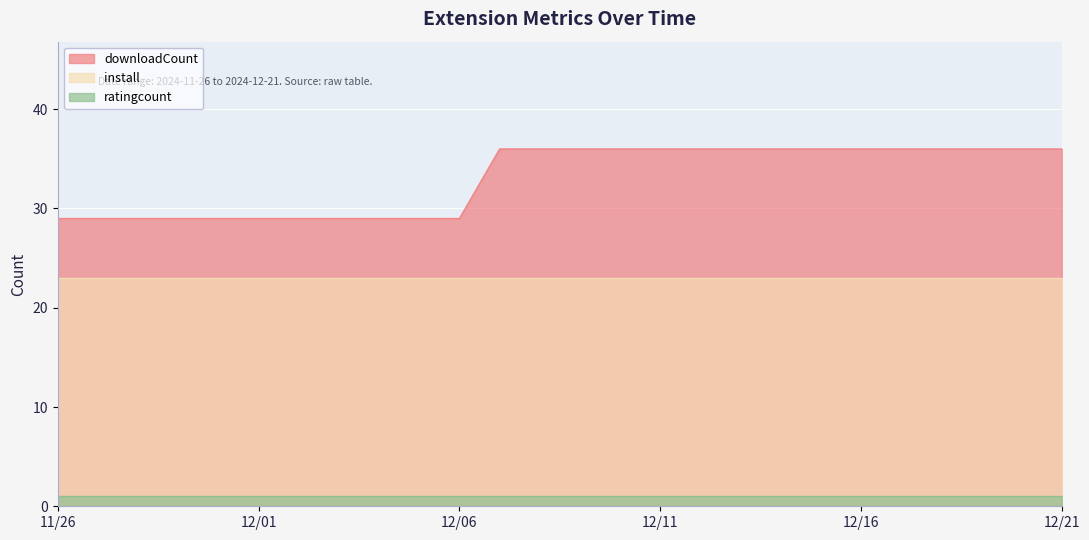

Which category has the lowest value in the downloadCount series?

2024-11-26